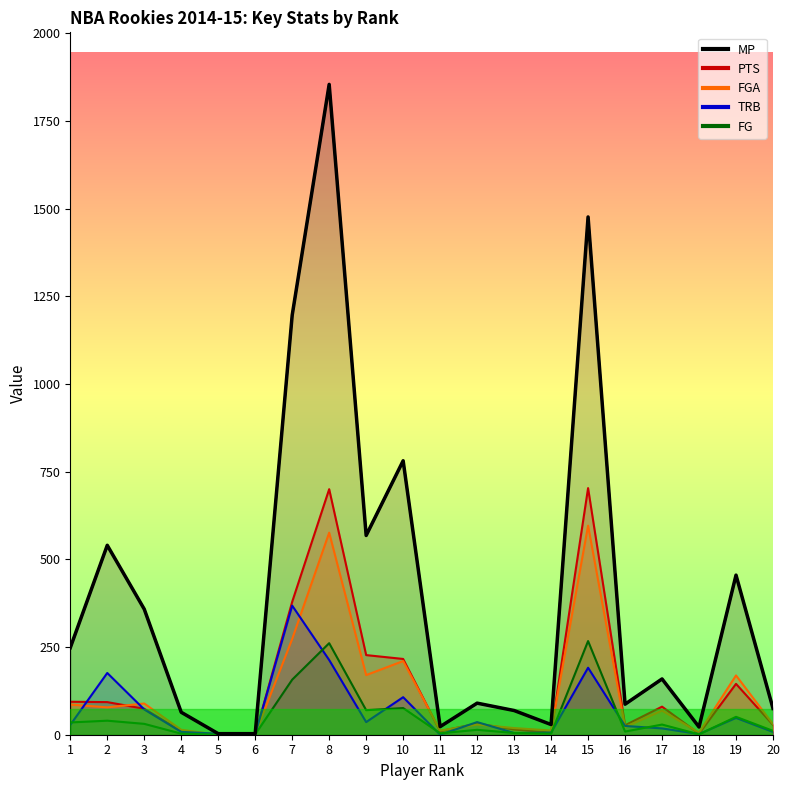

The PTS series shows 0 at 5. True or false?

True